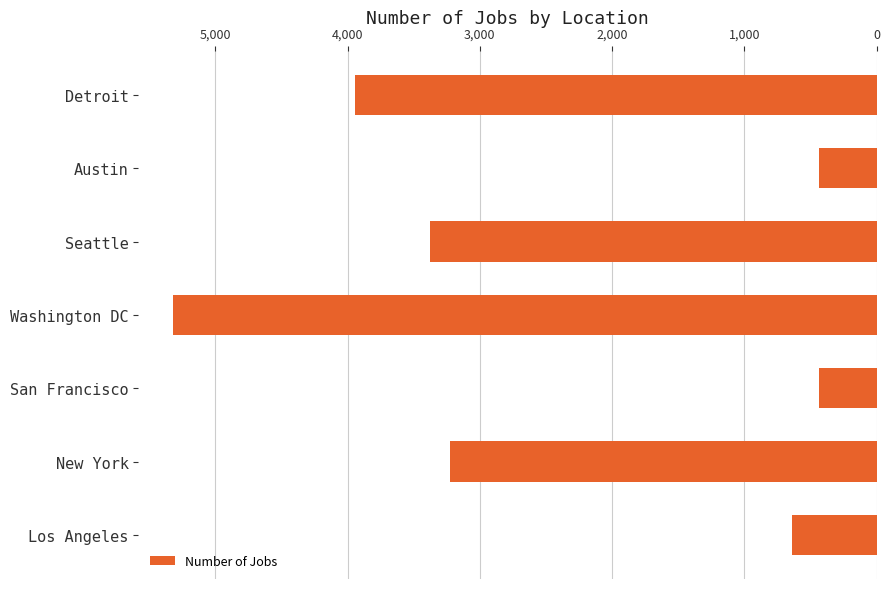

What value does the data have at Seattle?

3375